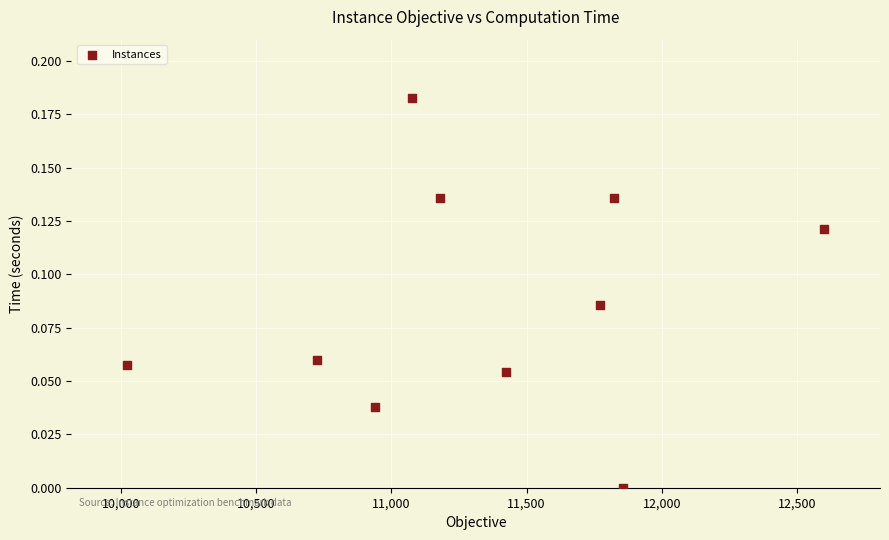

What is the average X value?

11342.2